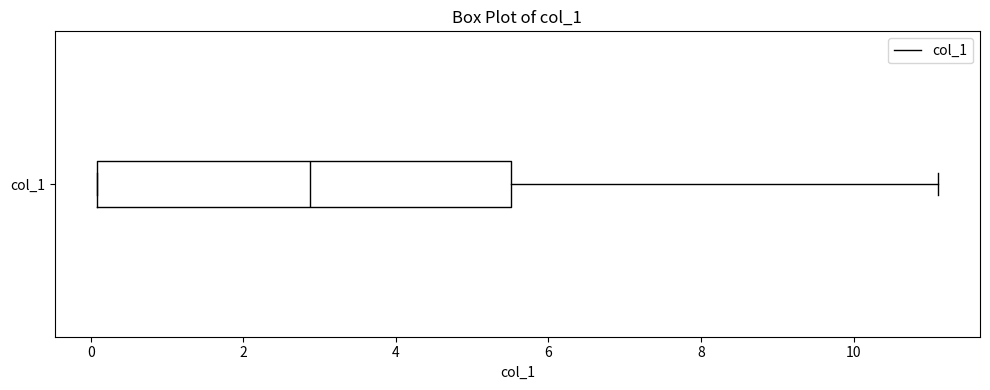

Where does the right whisker of the box for col_1 end on the x-axis? The values are not printed on the chart, so give them approximately, as read against the axis.

11.2